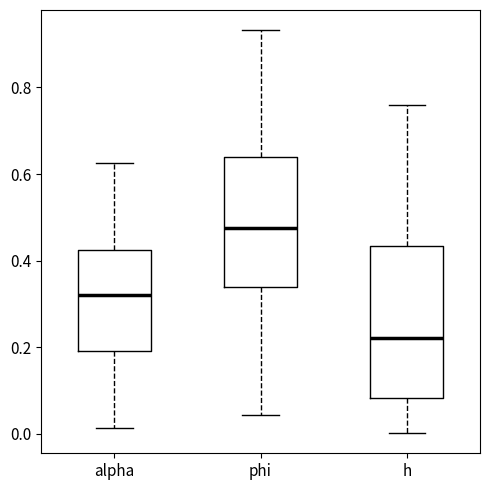

Reading left to right, transcribe this box plot: for each box, give where its median line is, the range the box spans, and where its two whiskers end, as read against the y-axis. The values are not printed on the chart, so give them approximately, as read against the axis.

alpha: median 0.32, box 0.20 to 0.42, whiskers 0.02 to 0.62
phi: median 0.48, box 0.34 to 0.64, whiskers 0.04 to 0.94
h: median 0.22, box 0.08 to 0.44, whiskers 0.00 to 0.76